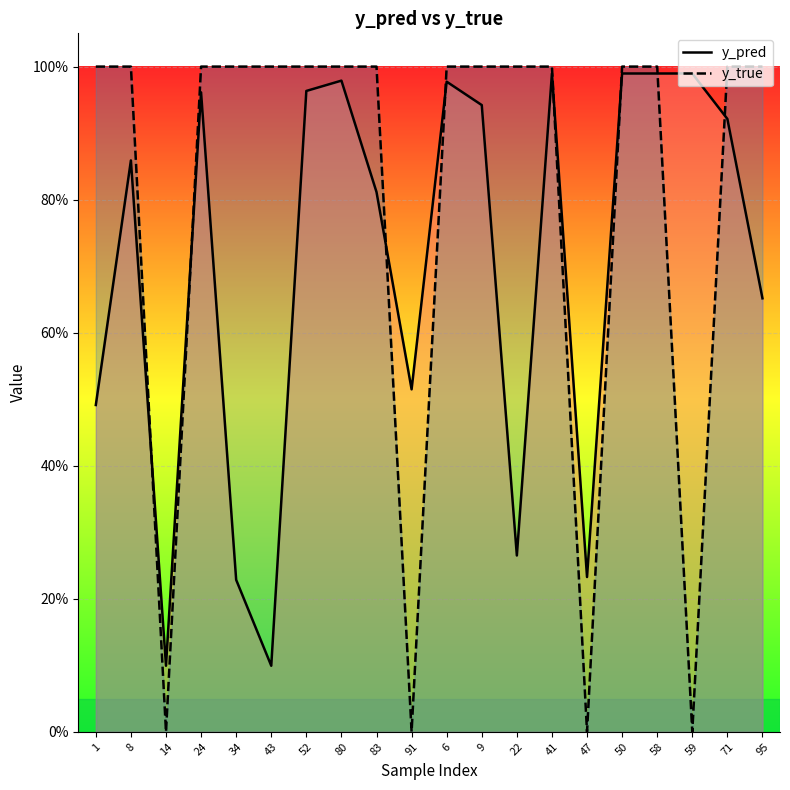

True or false: y_pred and y_true intersect in this chart.

True